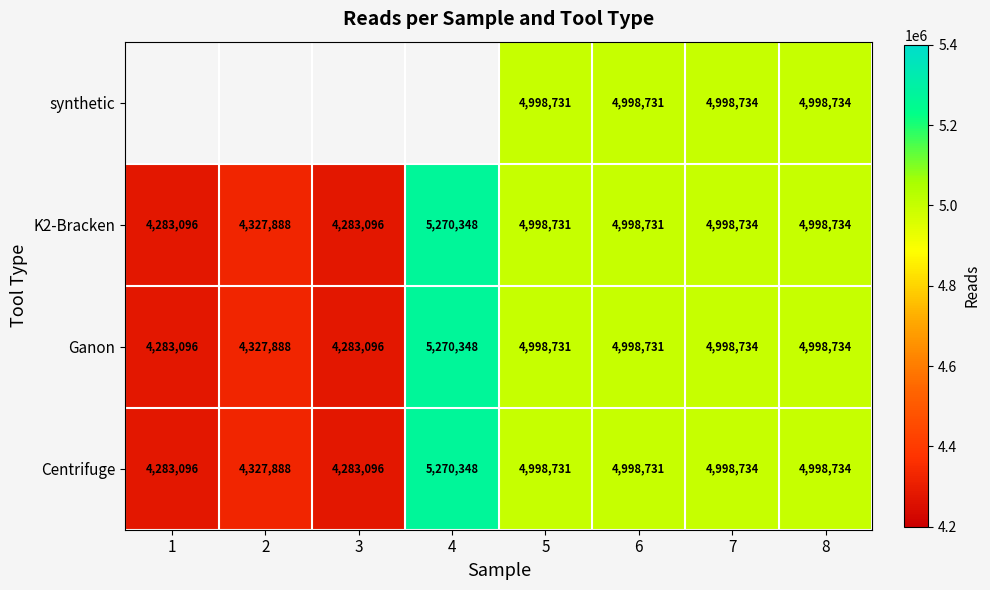

What is the sum of all Ganon values?

38159358